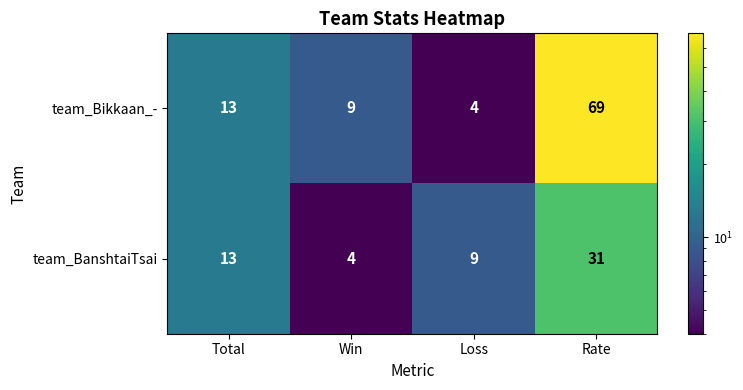

At which category is the sum across all series the highest?

Rate